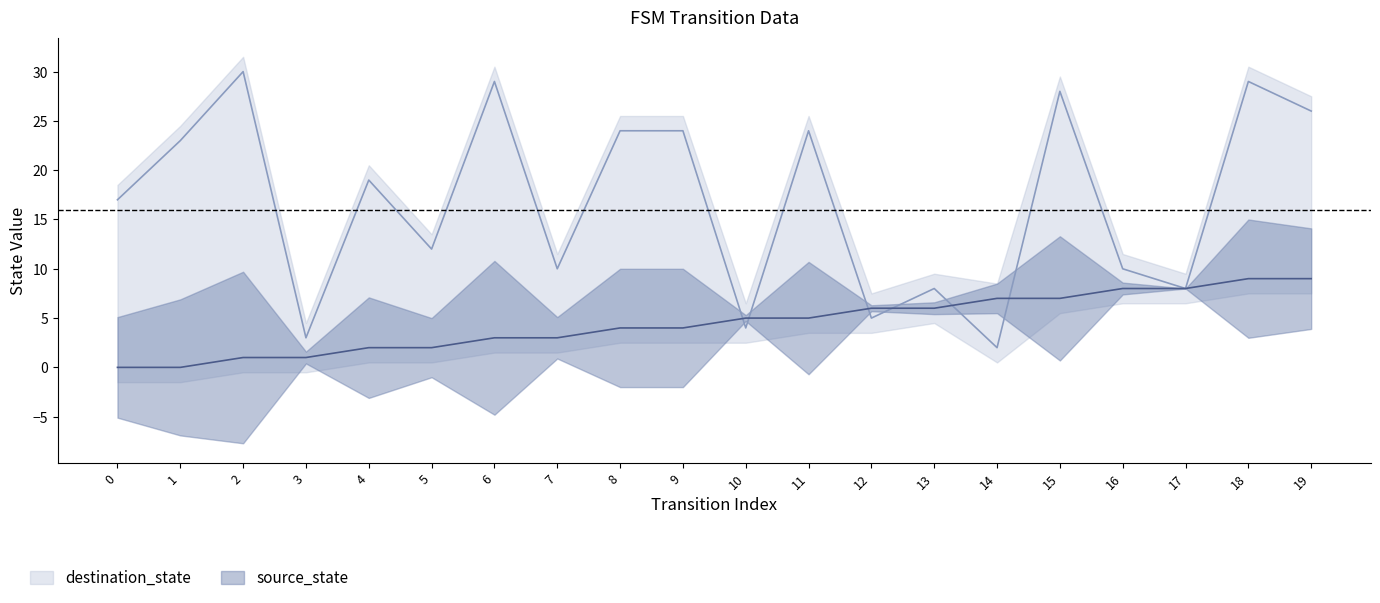

How many lines are shown in the chart?

2